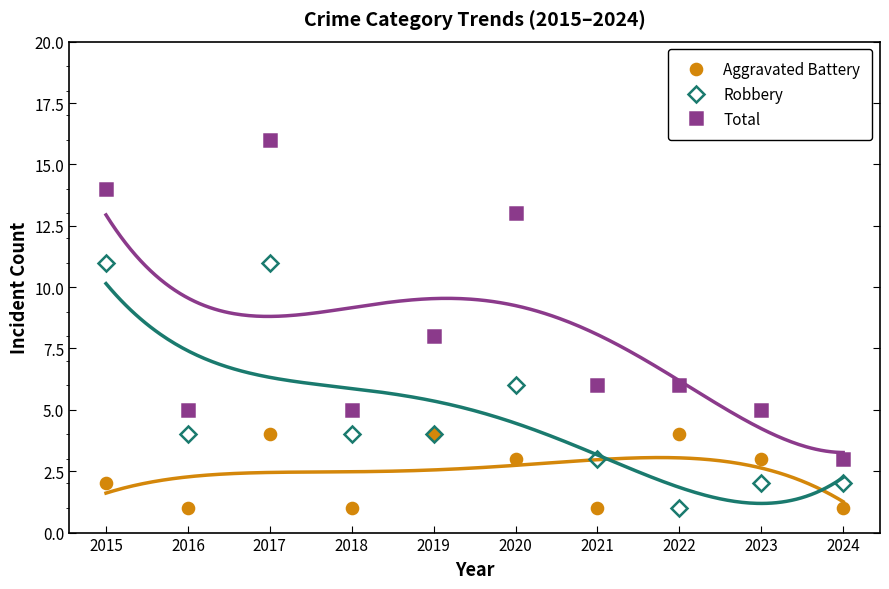

At which category is the sum across all series the highest?

2017